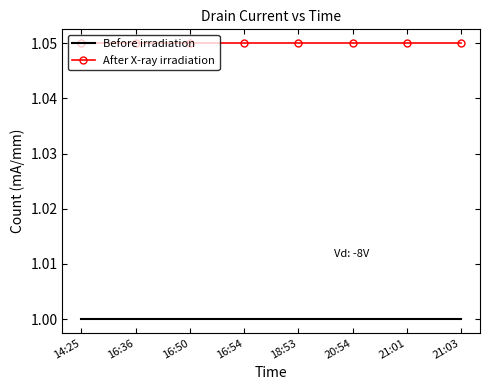

Which series has the largest total across all categories?

After X-ray irradiation